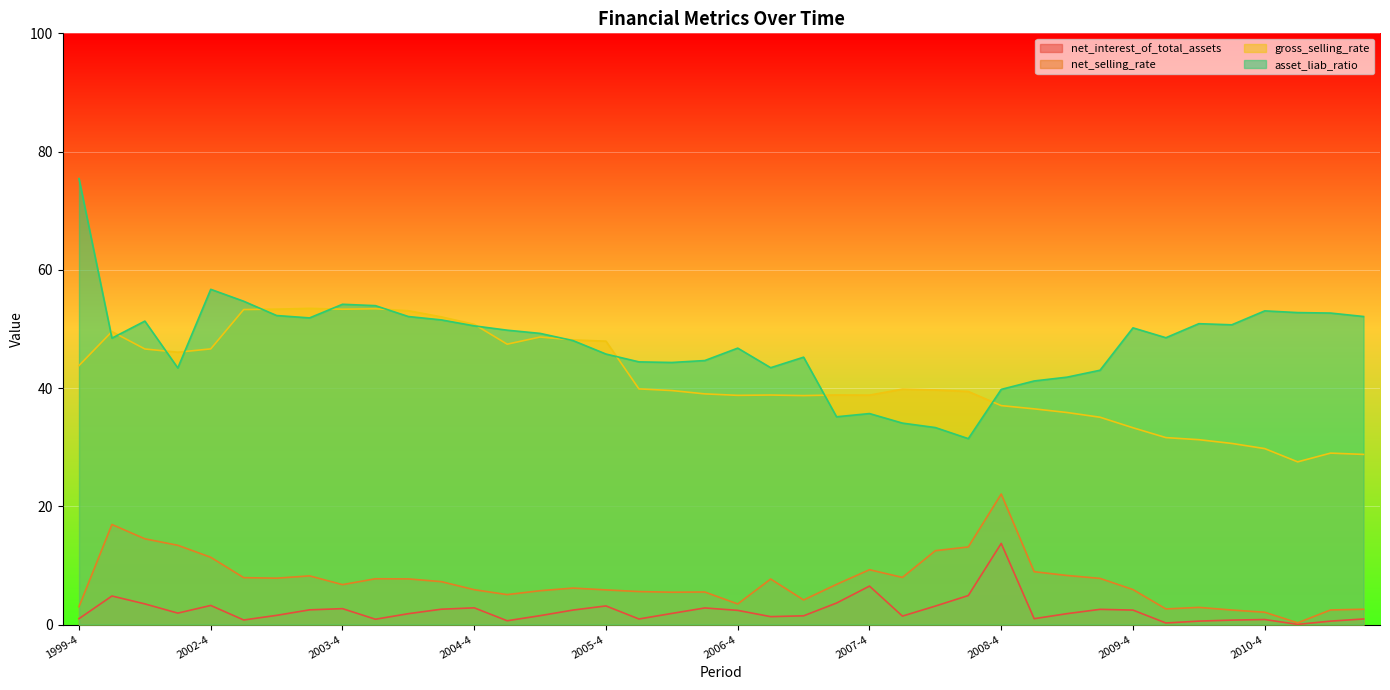

How many values in the asset_liab_ratio series exceed 49?

20